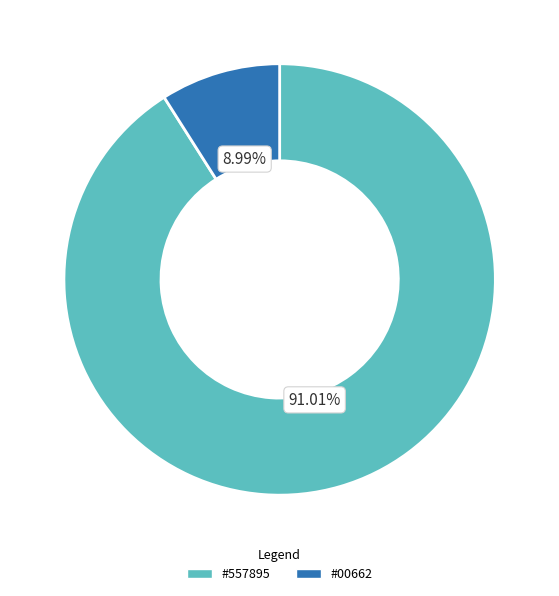

How many slices are in this pie chart?

2